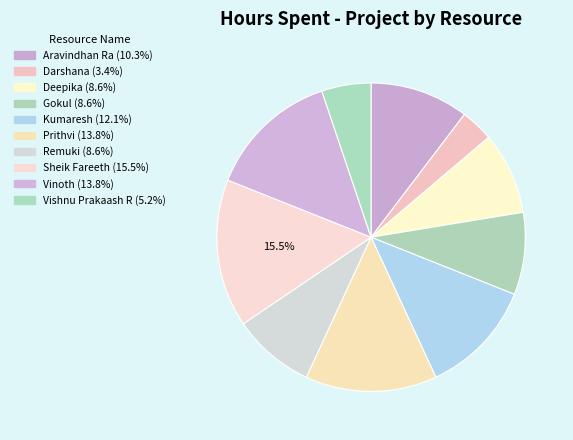

To the nearest percent, what portion does Vishnu Prakaash R represent?

5%